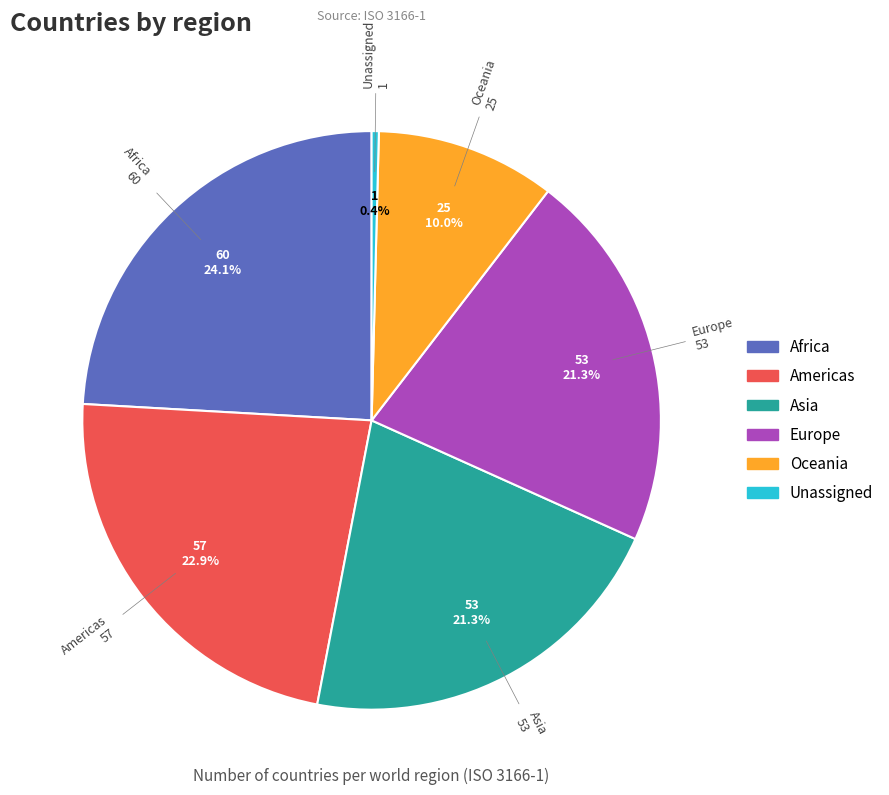

Is there a majority slice in this chart?

No